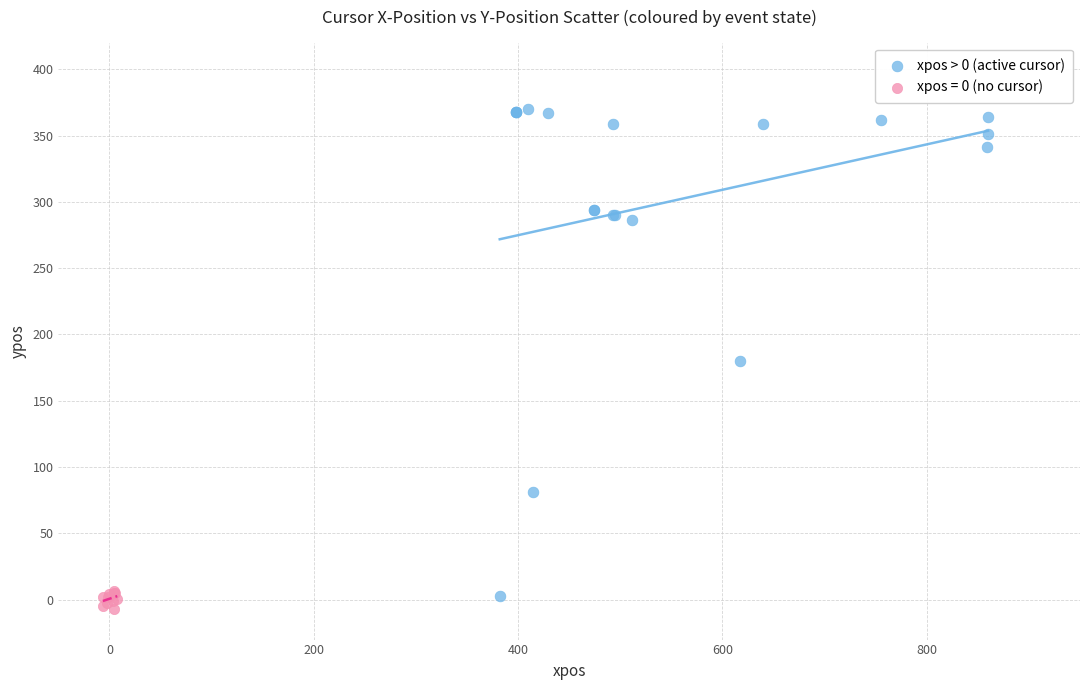

Which series has the largest Y range (max minus min)?

xpos > 0 (active cursor)